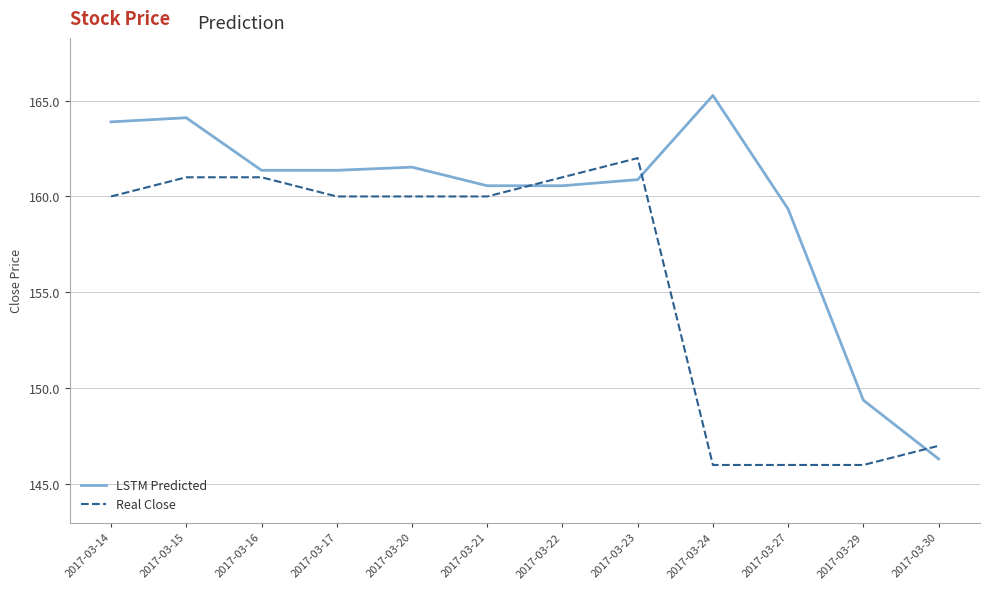

Reading left to right, what are all the values shown in this chart?

LSTM Predicted: 163.9	164.1	161.4	161.4	161.5	160.6	160.6	160.9	165.3	159.3	149.4	146.3
Real Close: 160.0	161.0	161.0	160.0	160.0	160.0	161.0	162.0	146.0	146.0	146.0	147.0